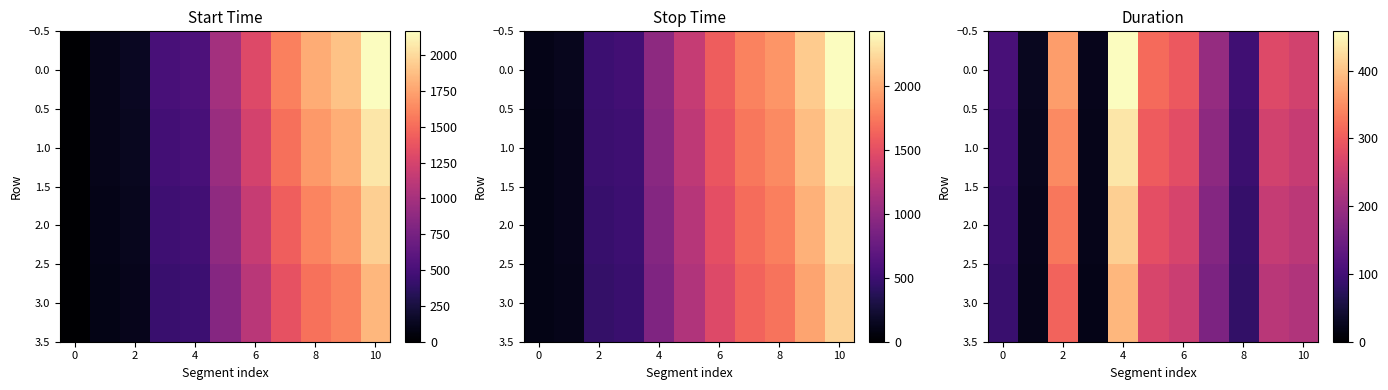

What is the sum of all 2.0 values?

2174.4